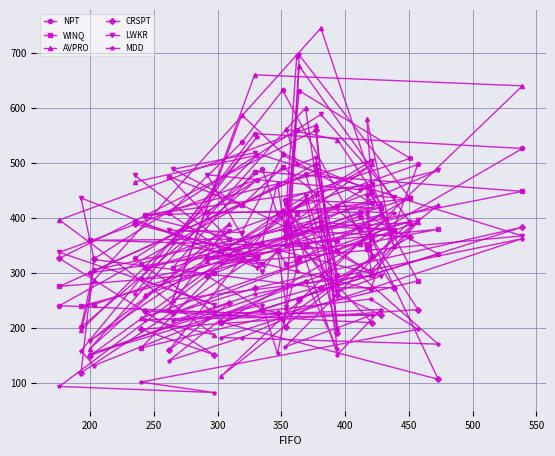

How many lines are shown in the chart?

6